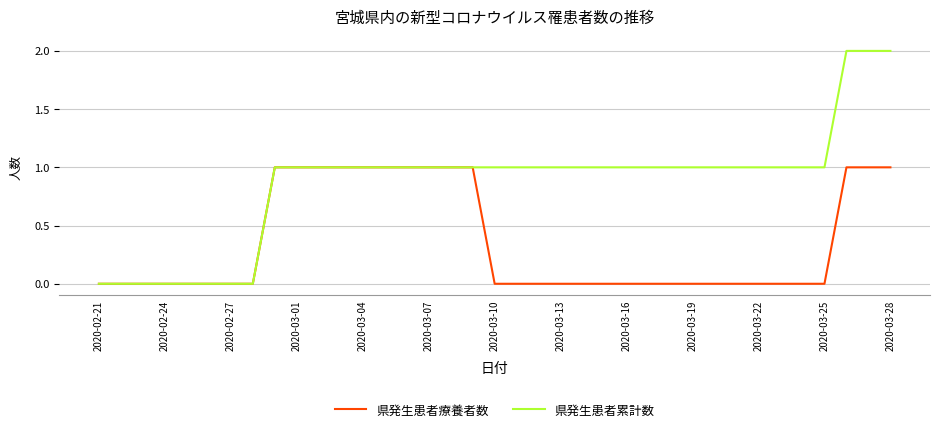

Which series has the largest range (max minus min)?

県発生患者累計数